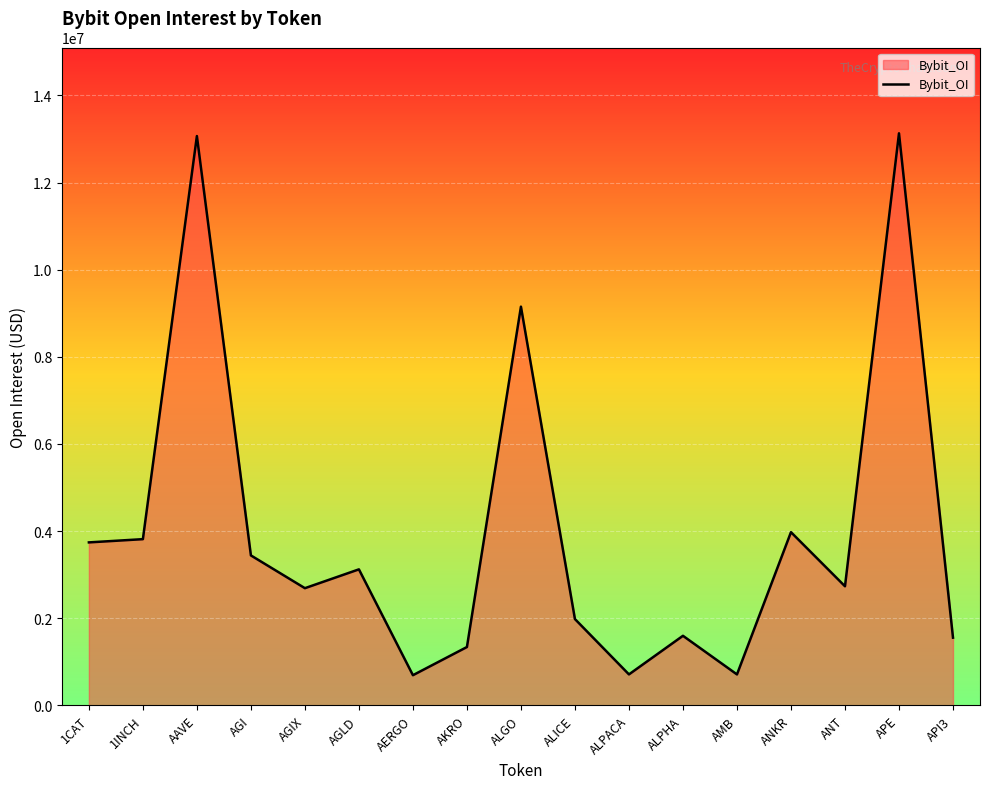

Between API3 and AAVE, which is larger?

AAVE